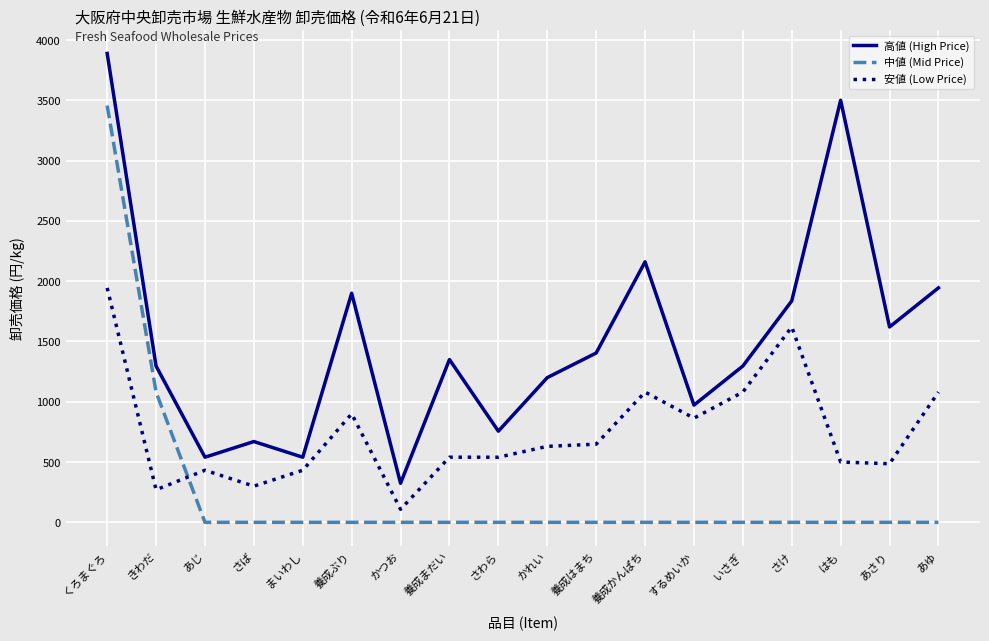

Is this an area chart (filled region under the line)?

No